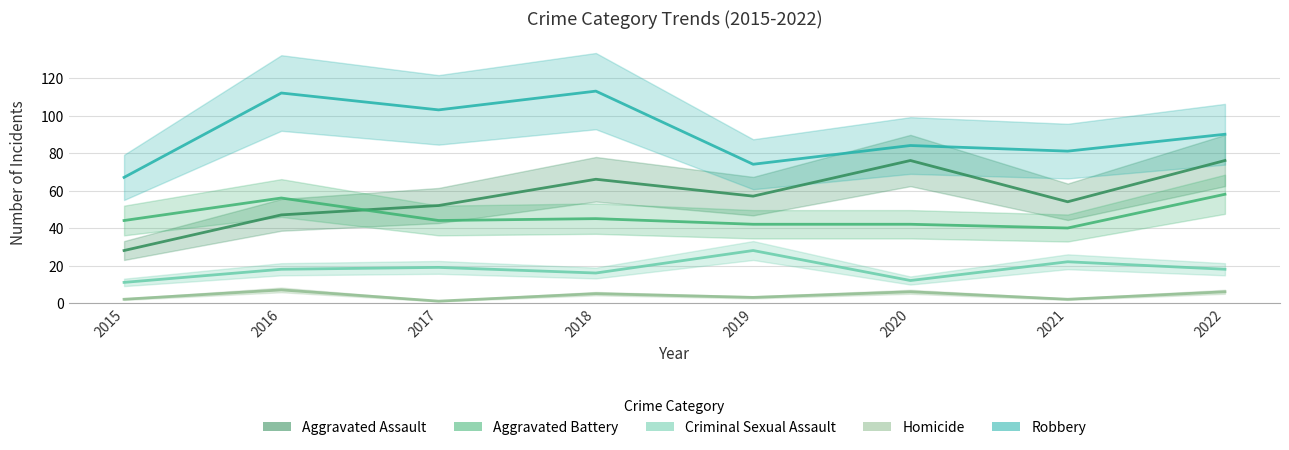

What is the maximum value for Aggravated Battery?

58